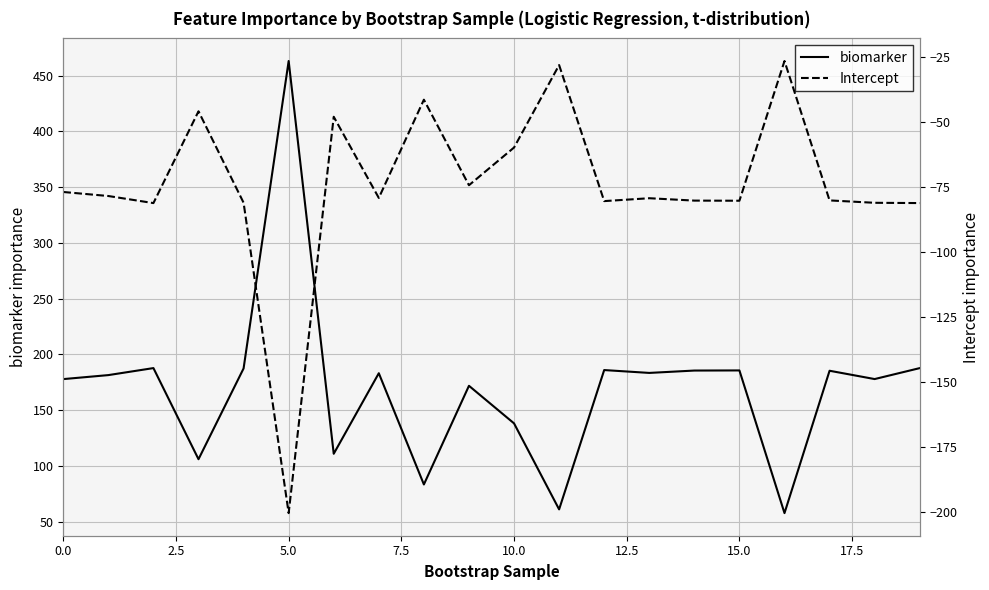

True or false: biomarker has more than 1 points higher than both neighbors.

True